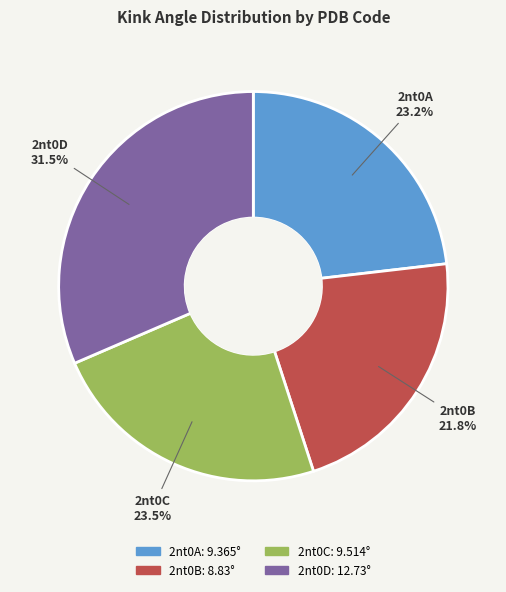

To the nearest percent, what portion does 2nt0B represent?

22%